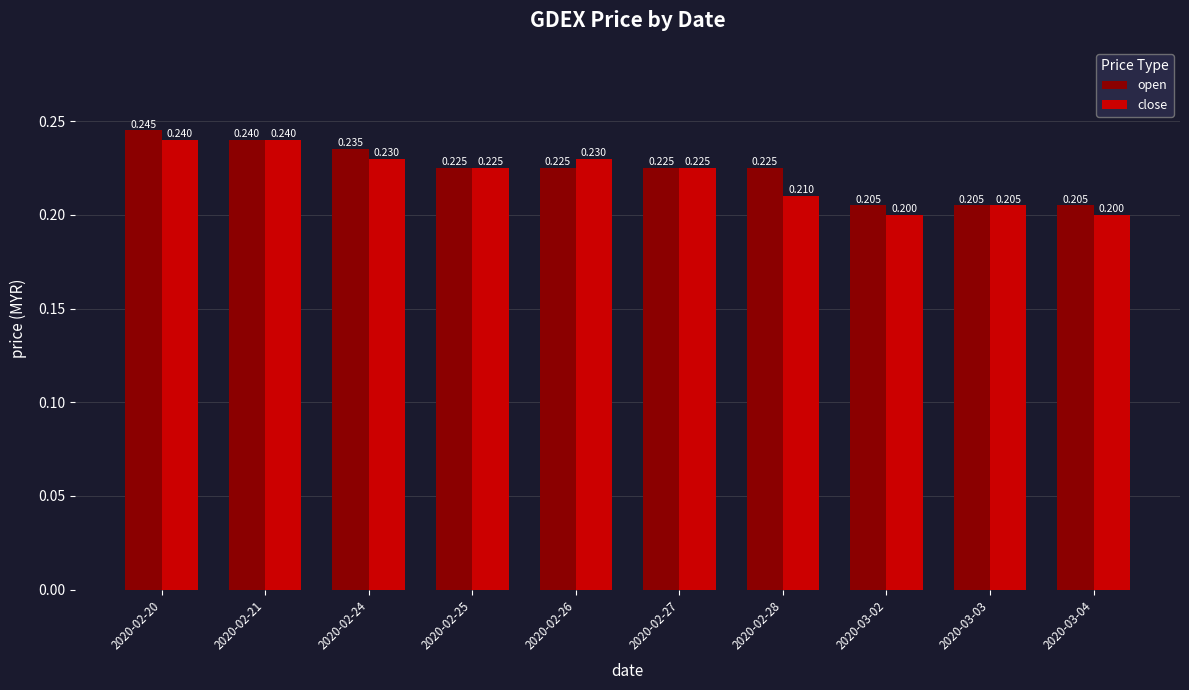

List the series in order of their overall mean, lowest first.

close, open